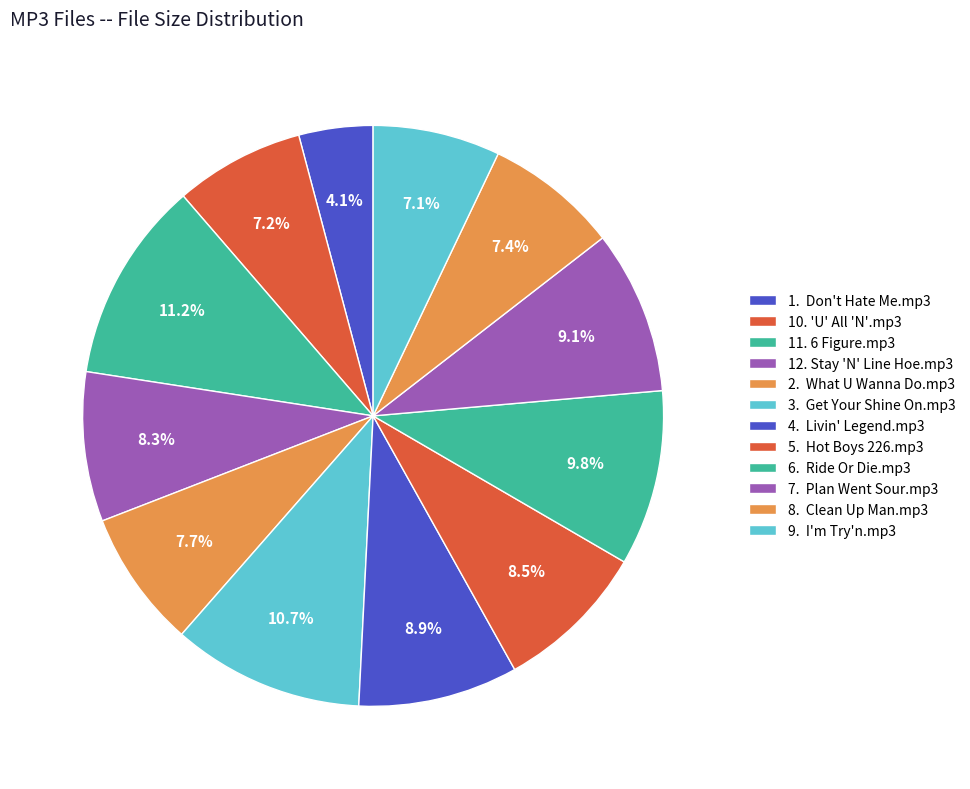

Count the number of slices in the pie.

12